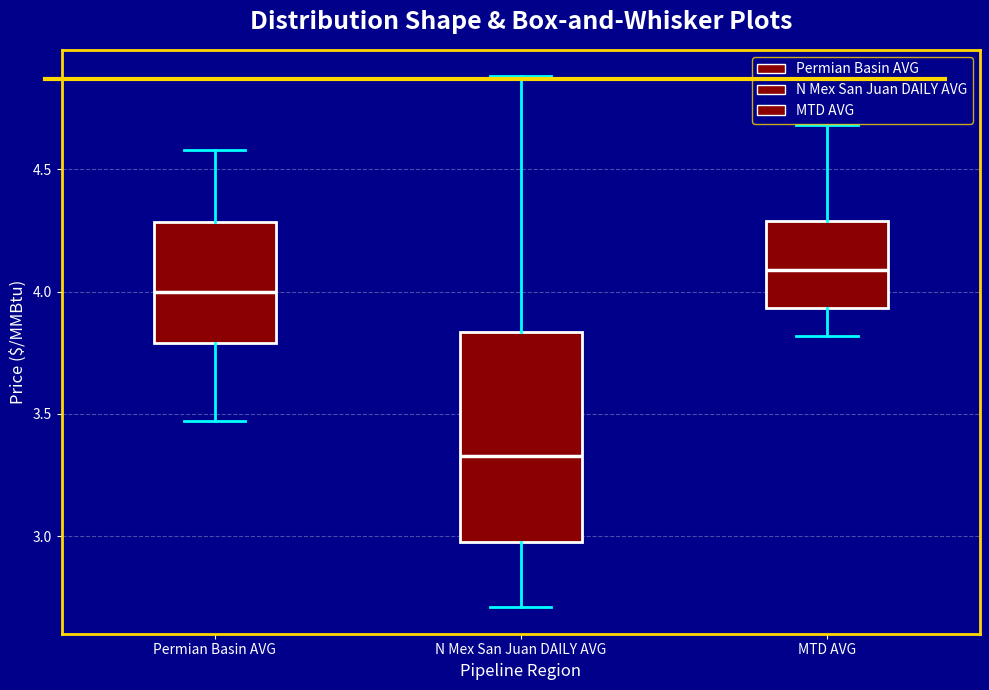

Reading left to right, read every box against the y-axis: the position of its median line, the range the box covers, and the ends of its whiskers. The values are not printed on the chart, so give them approximately, as read against the axis.

Permian Basin AVG: median 4.00, box 3.80 to 4.30, whiskers 3.45 to 4.60
N Mex San Juan DAILY AVG: median 3.35, box 3.00 to 3.85, whiskers 2.70 to 4.90
MTD AVG: median 4.10, box 3.95 to 4.30, whiskers 3.80 to 4.70